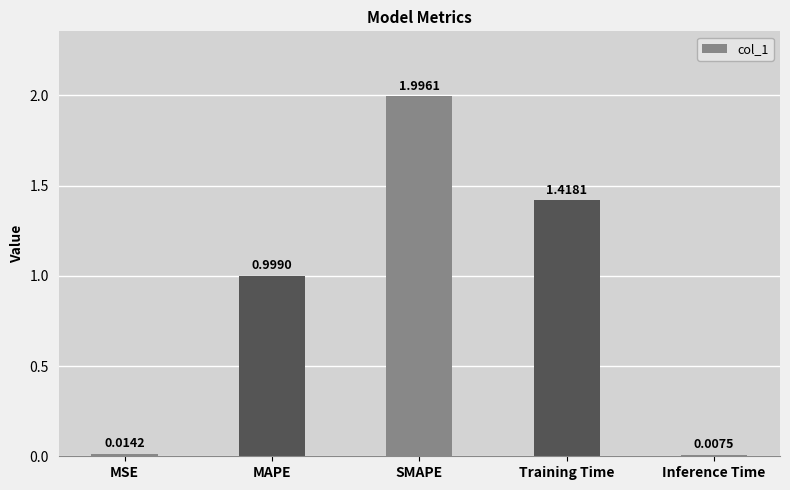

At which category does the chart reach its peak across all series?

SMAPE